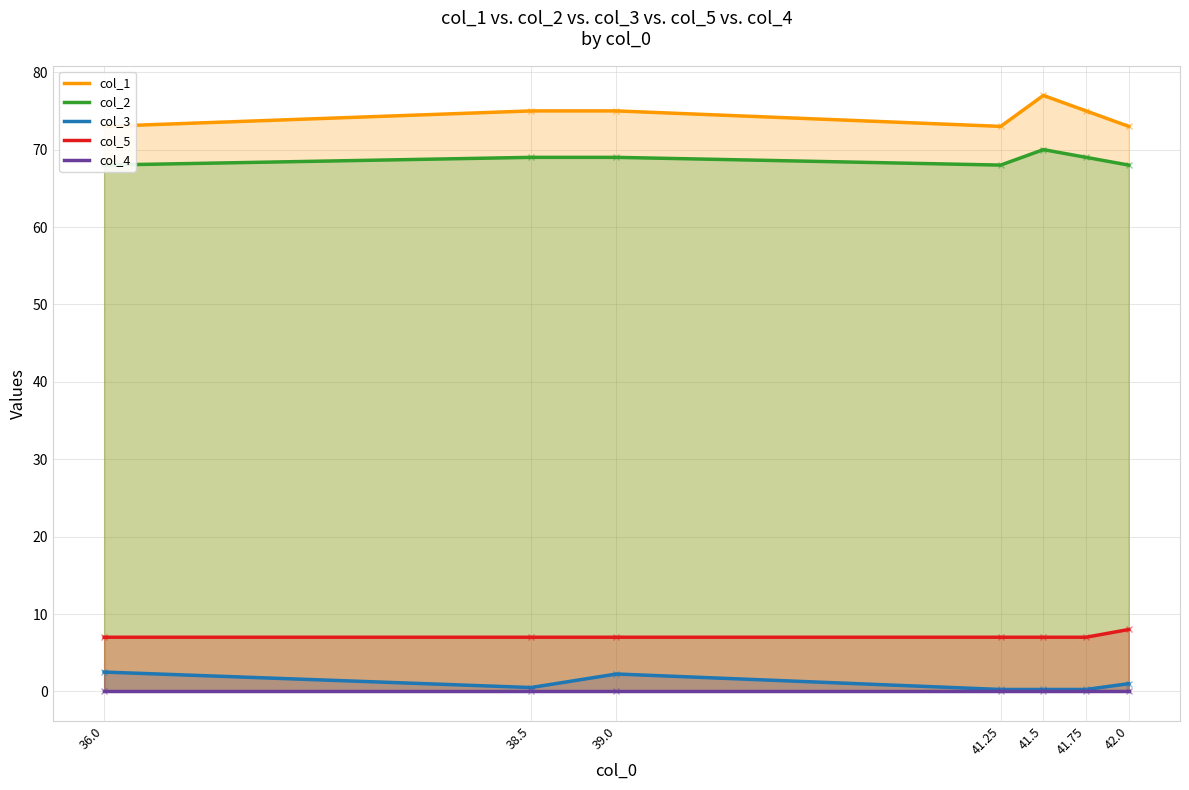

Reading left to right, what are all the values shown in this chart?

col_1: 73.0	75.0	75.0	73.0	77.0	75.0	73.0
col_2: 68.0	69.0	69.0	68.0	70.0	69.0	68.0
col_3: 2.5	0.5	2.2	0.2	0.2	0.2	1.0
col_5: 7.0	7.0	7.0	7.0	7.0	7.0	8.0
col_4: 0.0	0.0	0.0	0.0	0.0	0.0	0.0